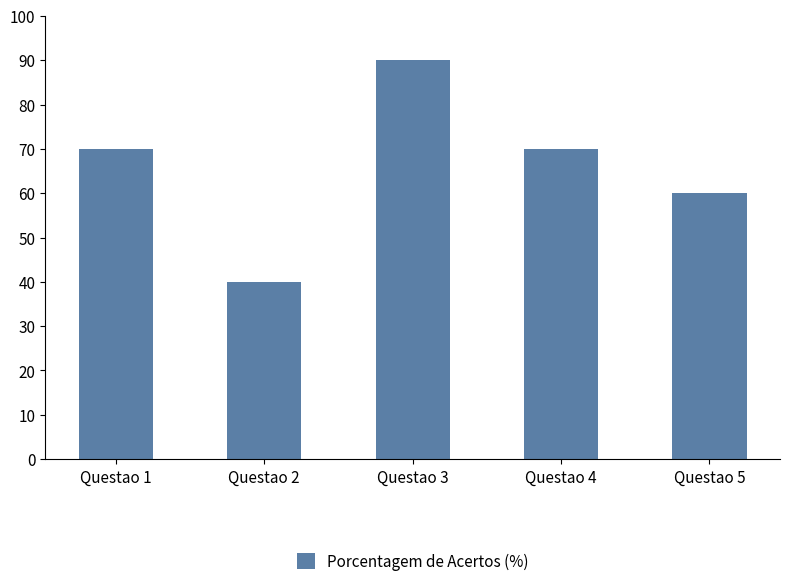

Read the value at Questao 4.

70